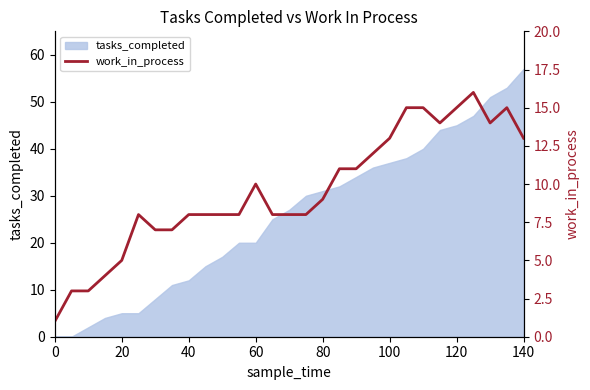

Is it true that tasks_completed equals 80 at 120?

False